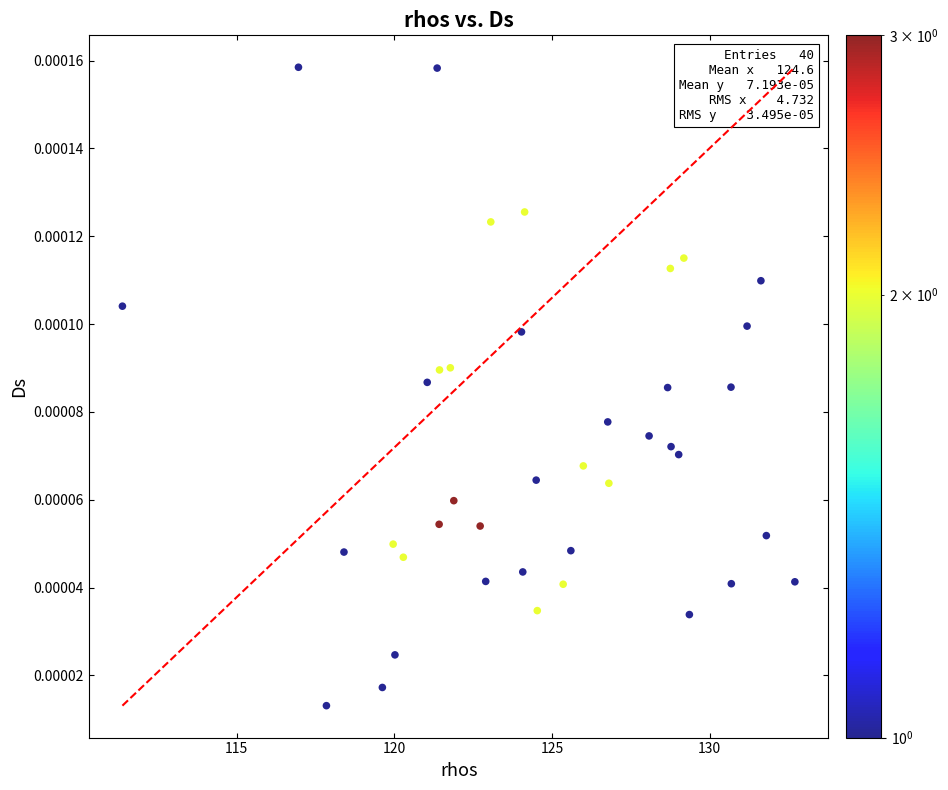

What is the range of X values (max minus min)?

21.3